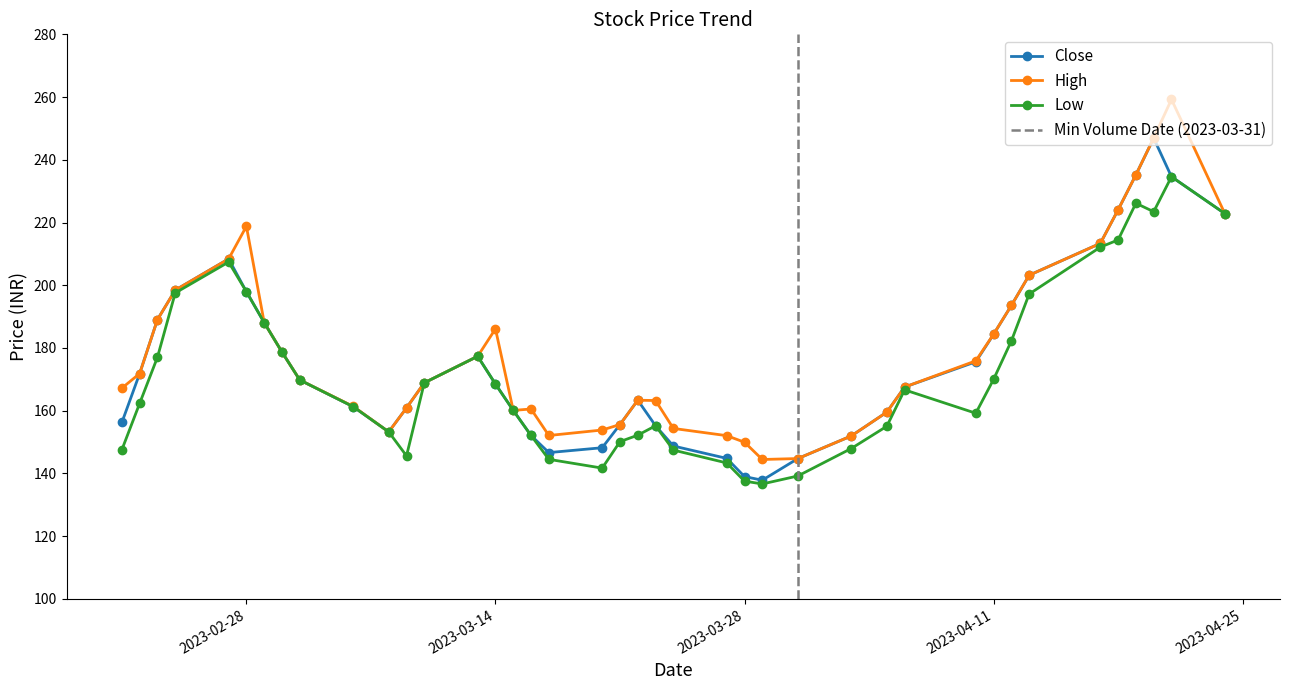

What is the difference between the maximum and minimum values in the Low series?

97.9